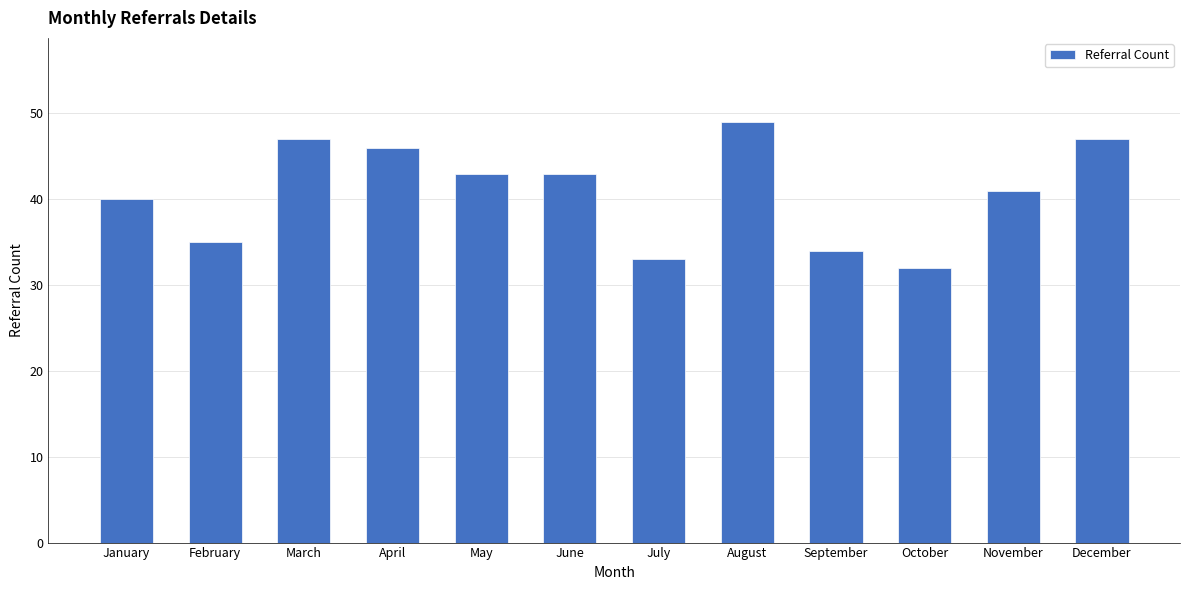

Which label corresponds to the smallest value in the chart?

October